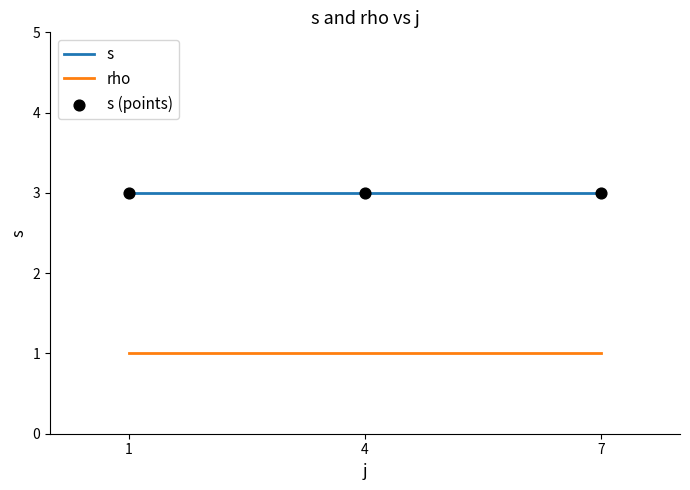

What is the total value across all series at 4?

4